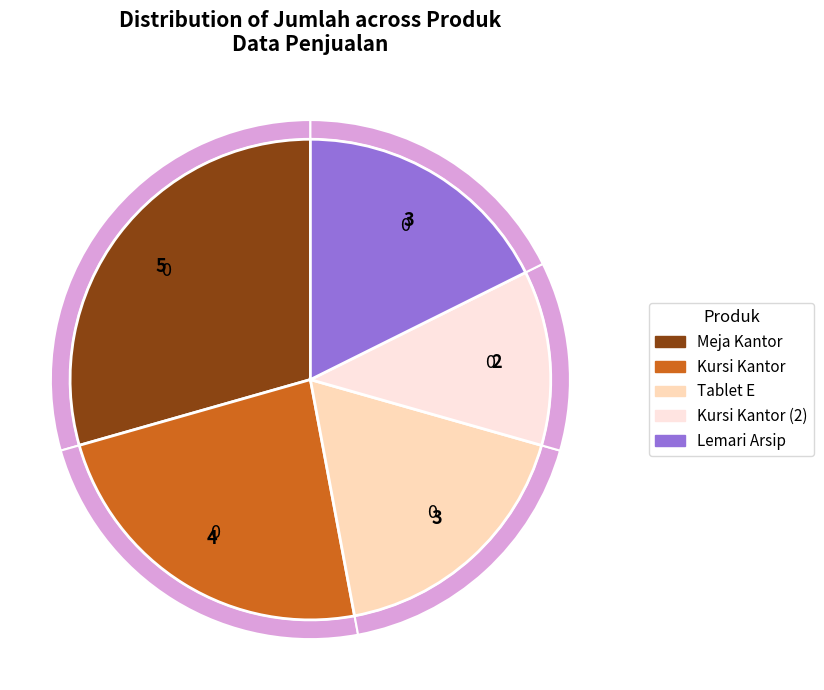

Count the number of slices in the pie.

5